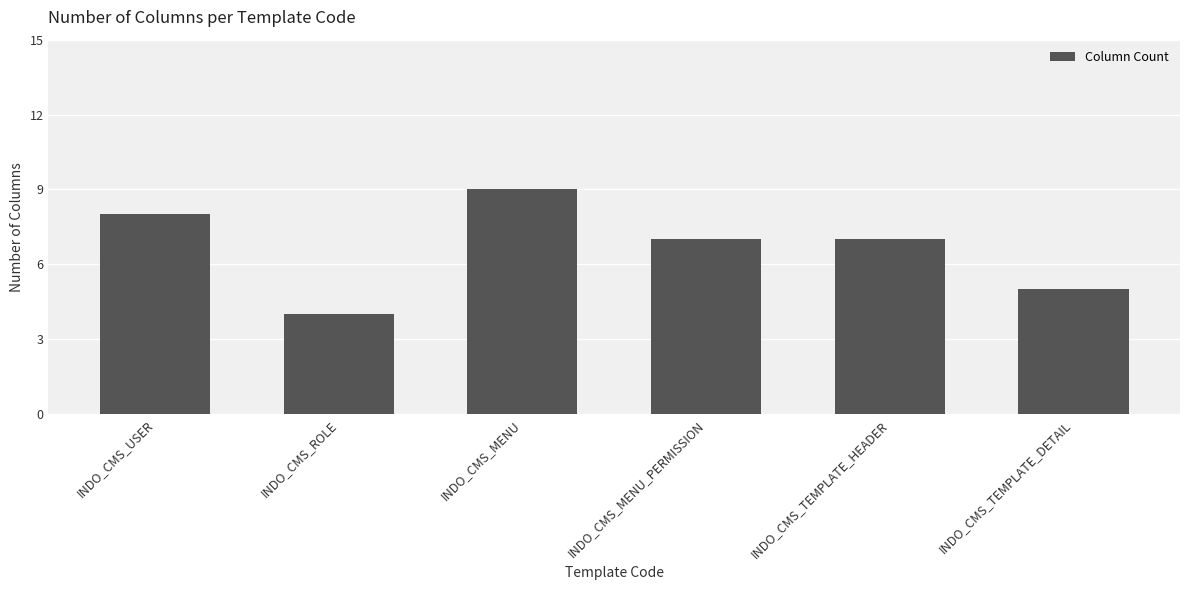

Approximately how many times larger is the value at INDO_CMS_TEMPLATE_HEADER compared to INDO_CMS_TEMPLATE_DETAIL?

1.4